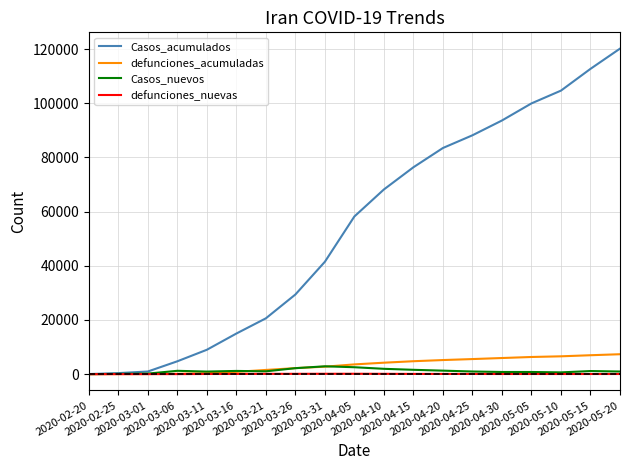

Which series has the largest range (max minus min)?

Casos_acumulados